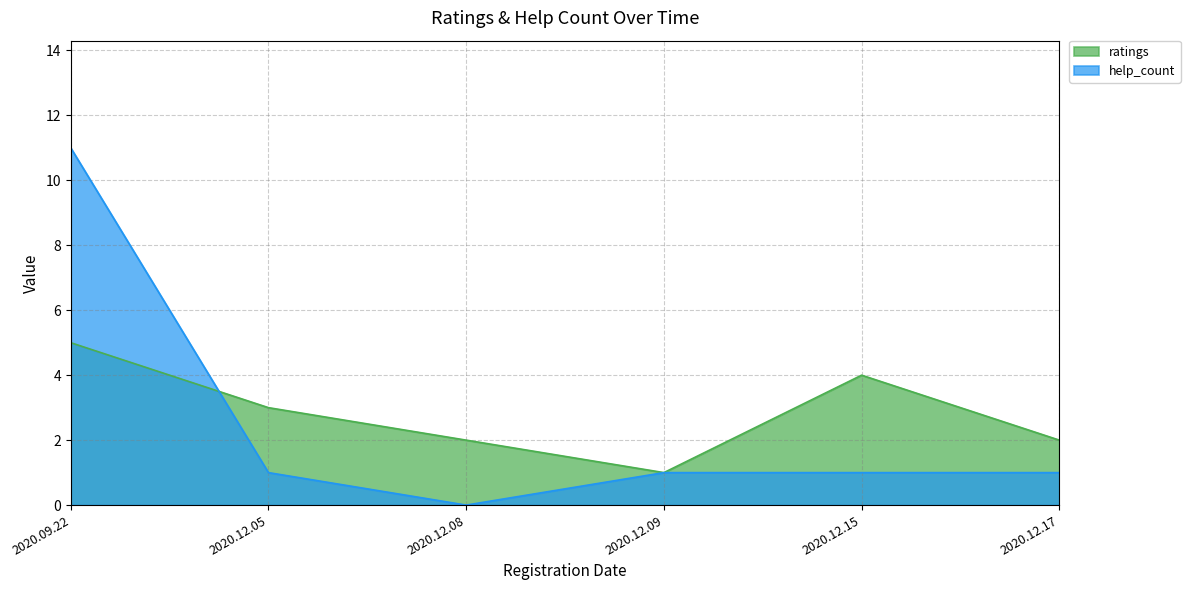

Reading left to right, transcribe all the data shown in this chart.

ratings: 2020.09.22=5	2020.12.05=3	2020.12.08=2	2020.12.09=1	2020.12.15=4	2020.12.17=2
help_count: 2020.09.22=11	2020.12.05=1	2020.12.08=0	2020.12.09=1	2020.12.15=1	2020.12.17=1